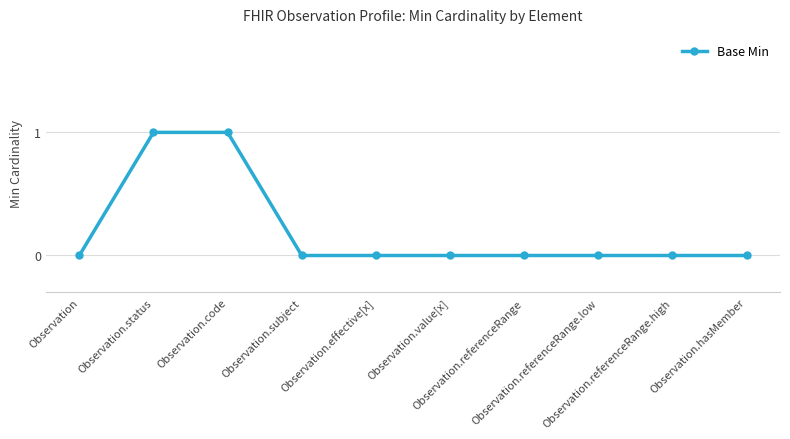

Read the value at Observation.status.

1